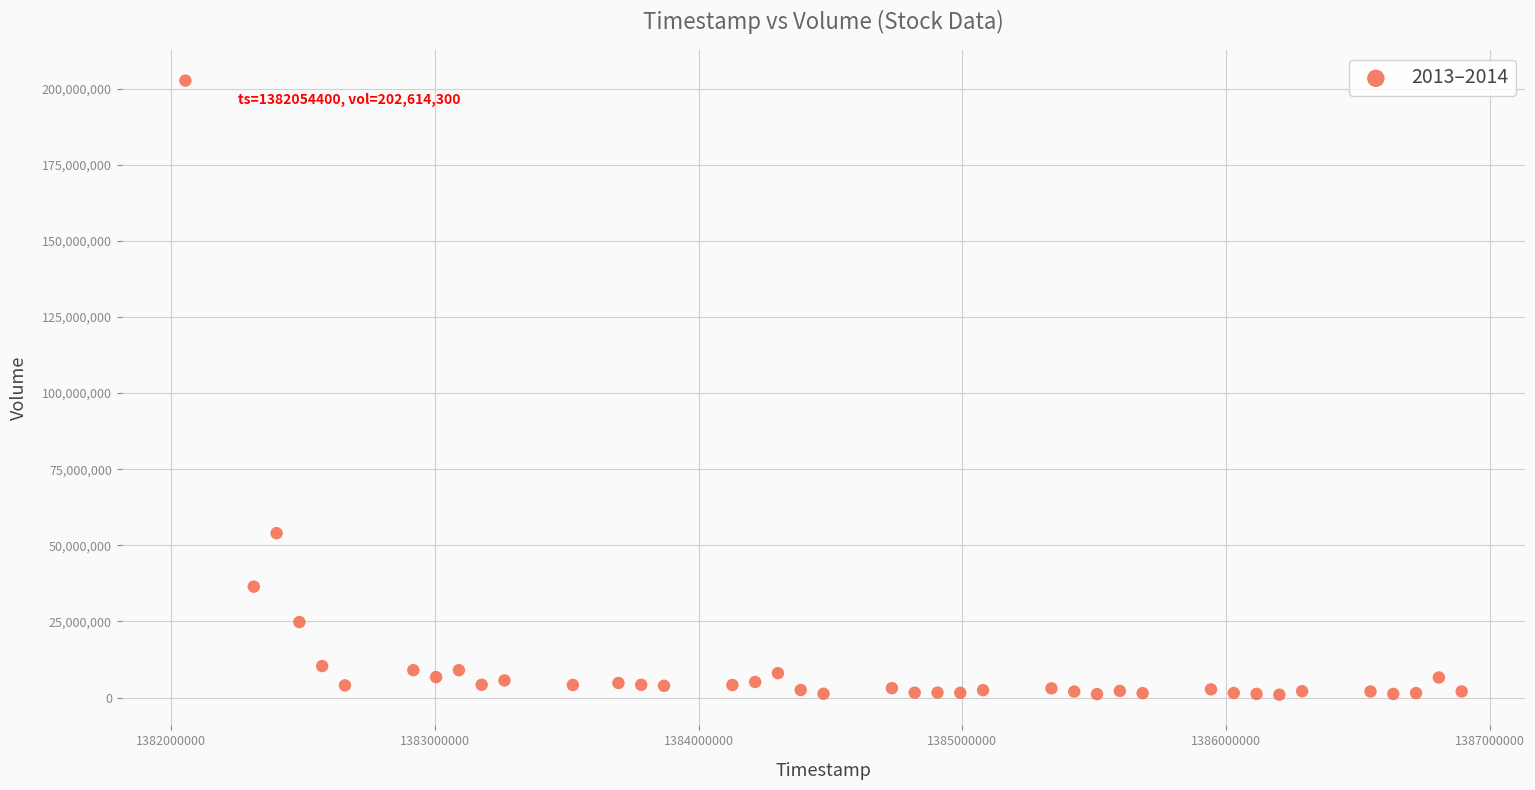

What Y value in the scatter plot is closest to 101778050?

53979900